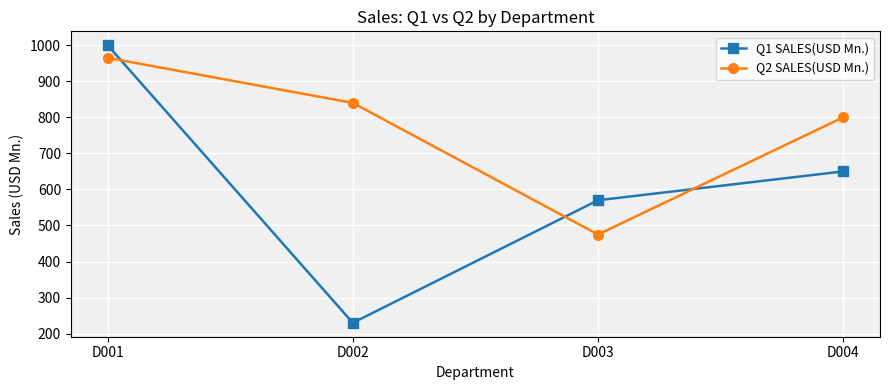

What are all the series names shown in the legend?

Q1 SALES(USD Mn.), Q2 SALES(USD Mn.)